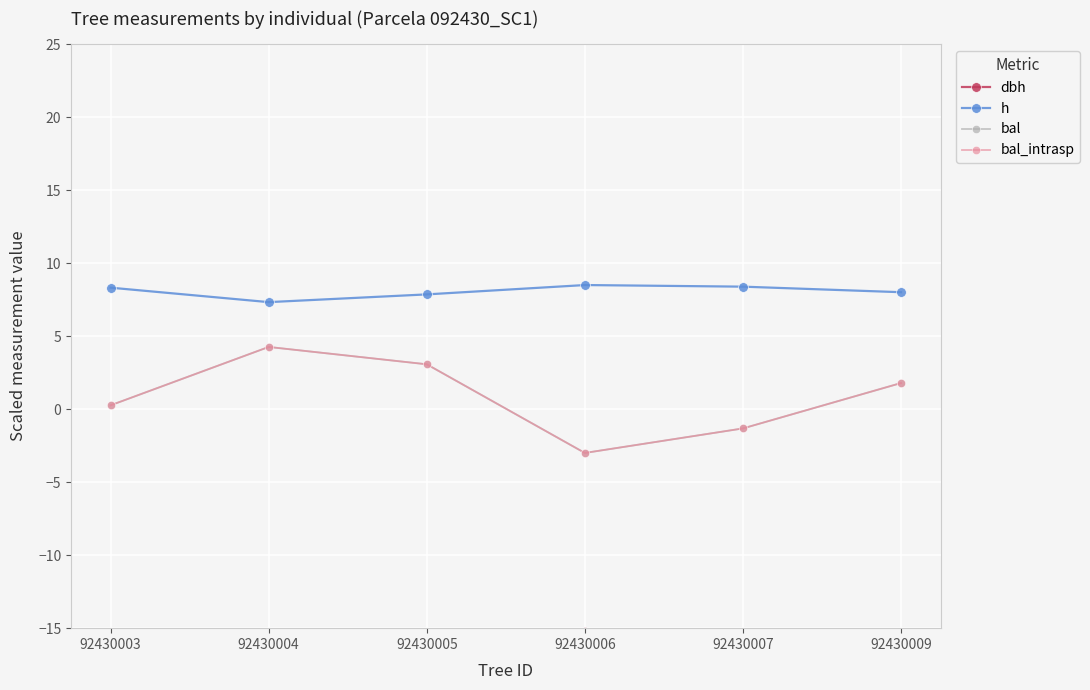

At which category does h reach its first local valley?

92430004